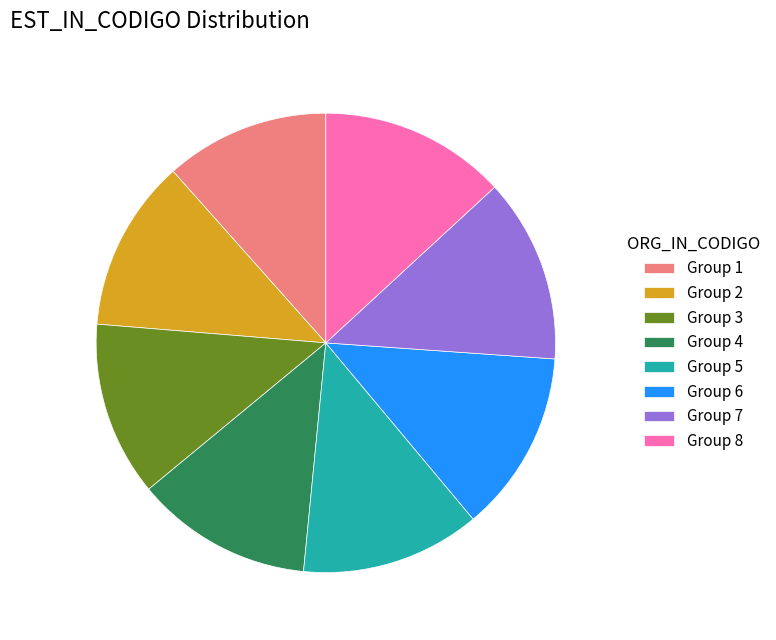

How many slices are in this pie chart?

8